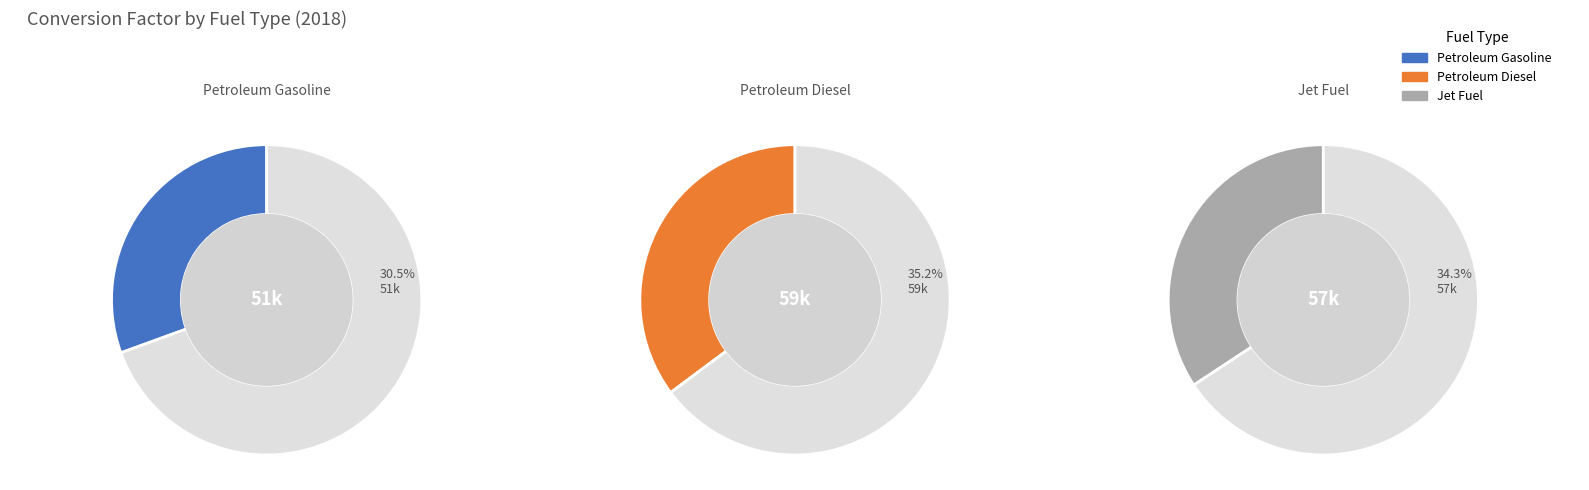

Combined, what portion of the pie is Petroleum Gasoline (fuel economy units) and Jet Fuel (fuel economy units)?

64.8%